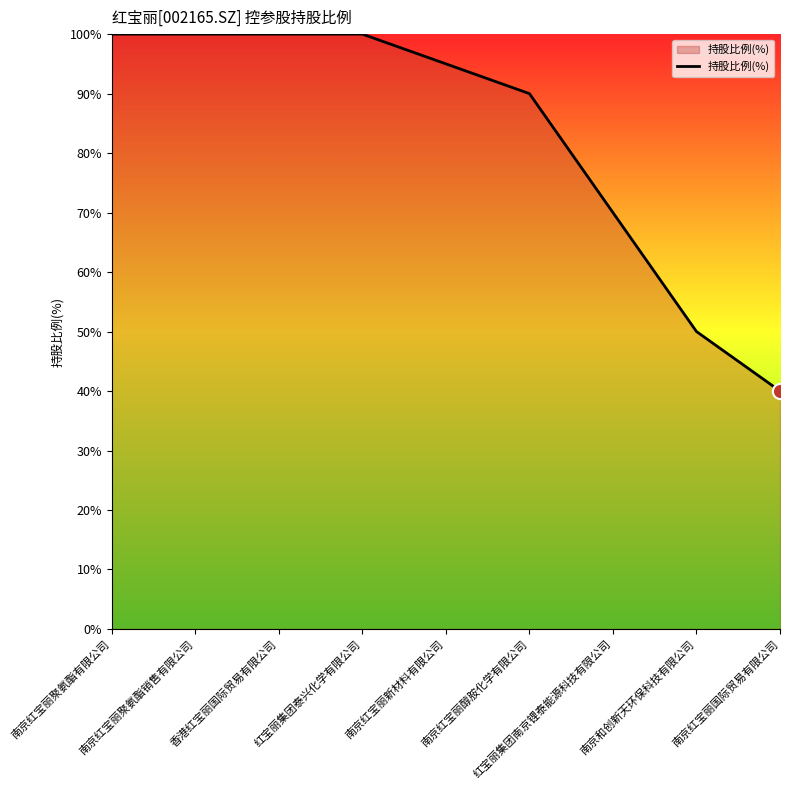

Between 南京红宝丽醇胺化学有限公司 and 南京红宝丽聚氨酯有限公司, which is larger?

南京红宝丽聚氨酯有限公司